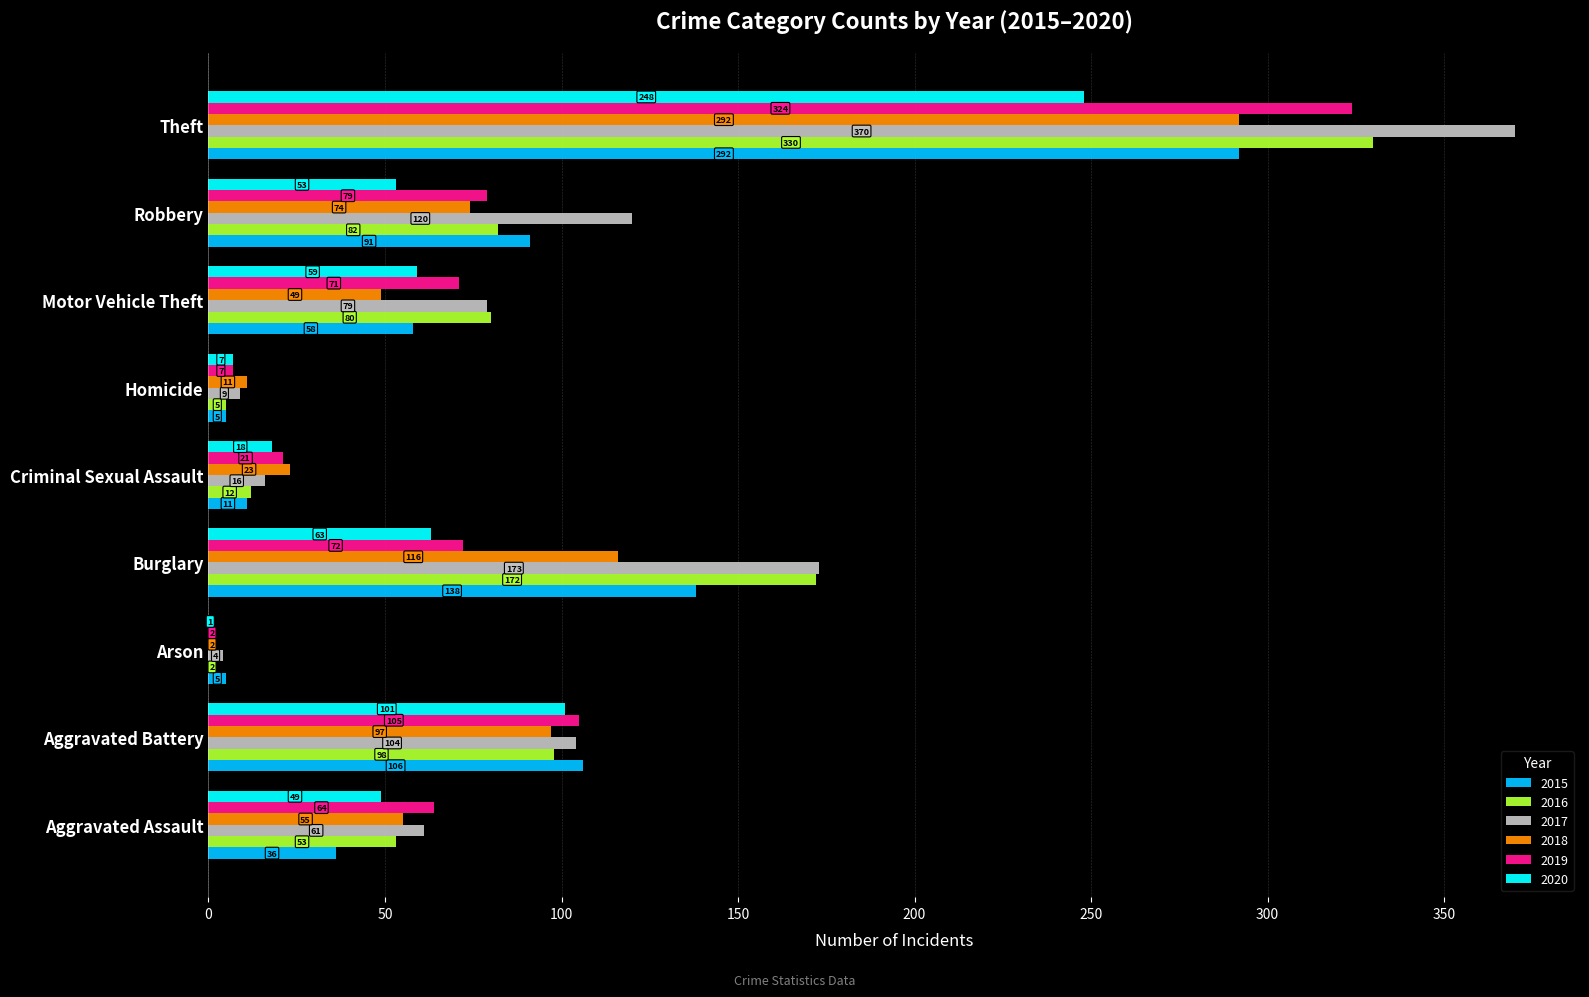

Between Arson and Theft, which series saw the biggest shift?

2017